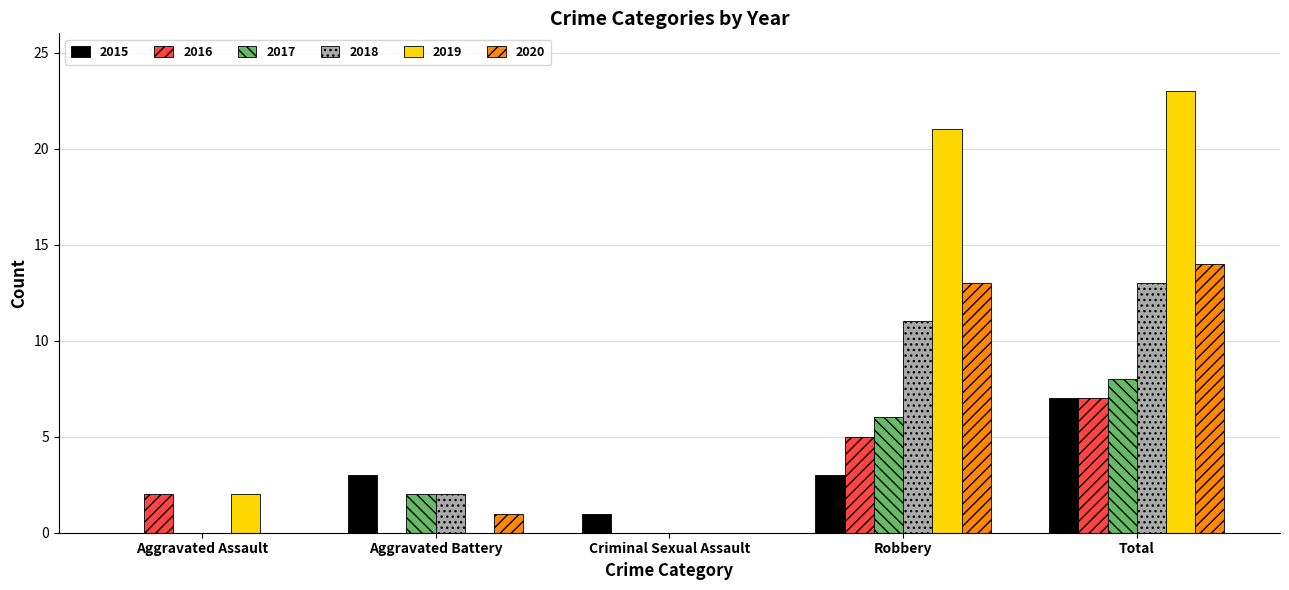

What are all the series names shown in the legend?

2015, 2016, 2017, 2018, 2019, 2020